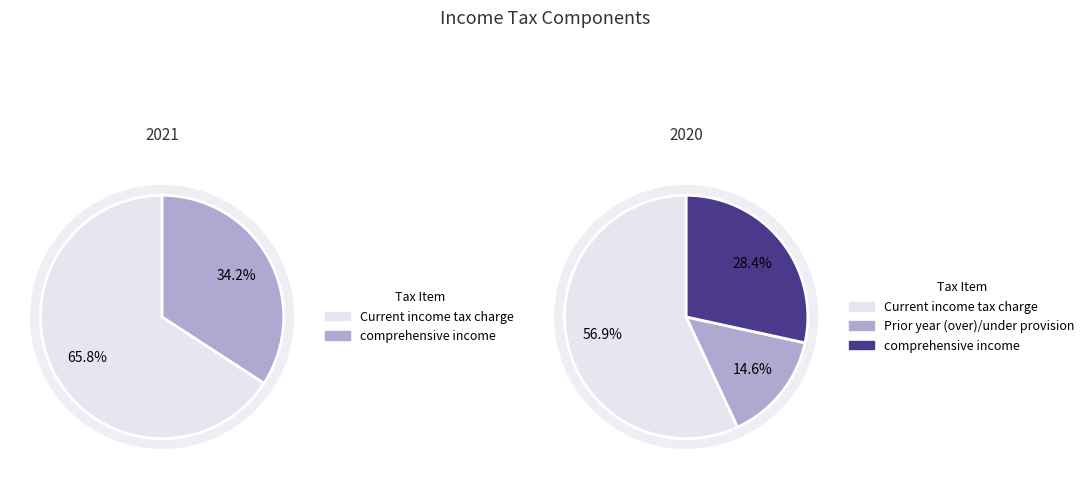

Is the sum of Current income tax charge and Prior year (over)/under provision greater than half?

Yes